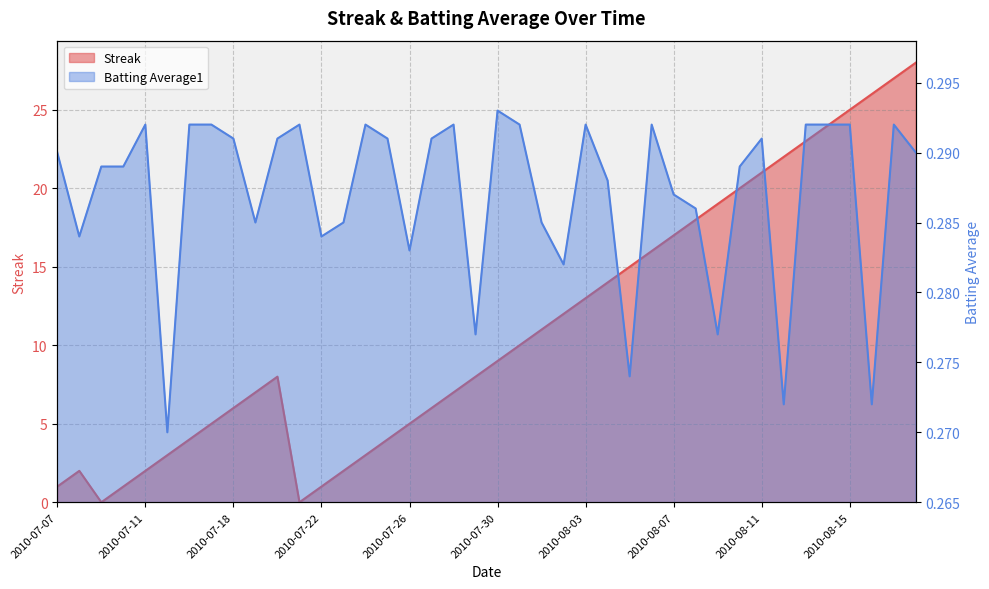

What is the sum of the Batting Average1 values at 2010-07-08 and 2010-07-31?

0.6